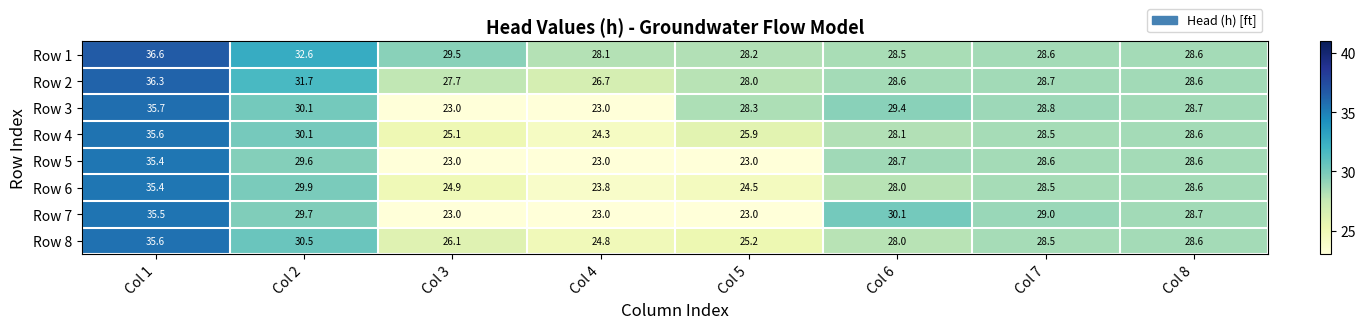

True or false: Row 2 has a value of 50.3 at Col 8.

False